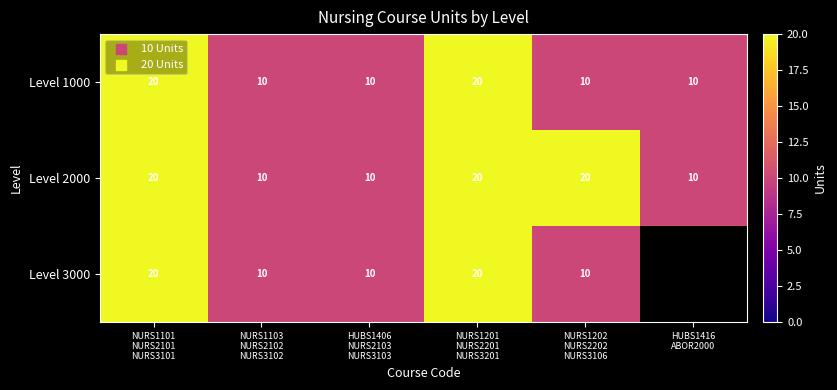

At which category does the chart reach its minimum across all series?

NURS1103
NURS2102
NURS3102